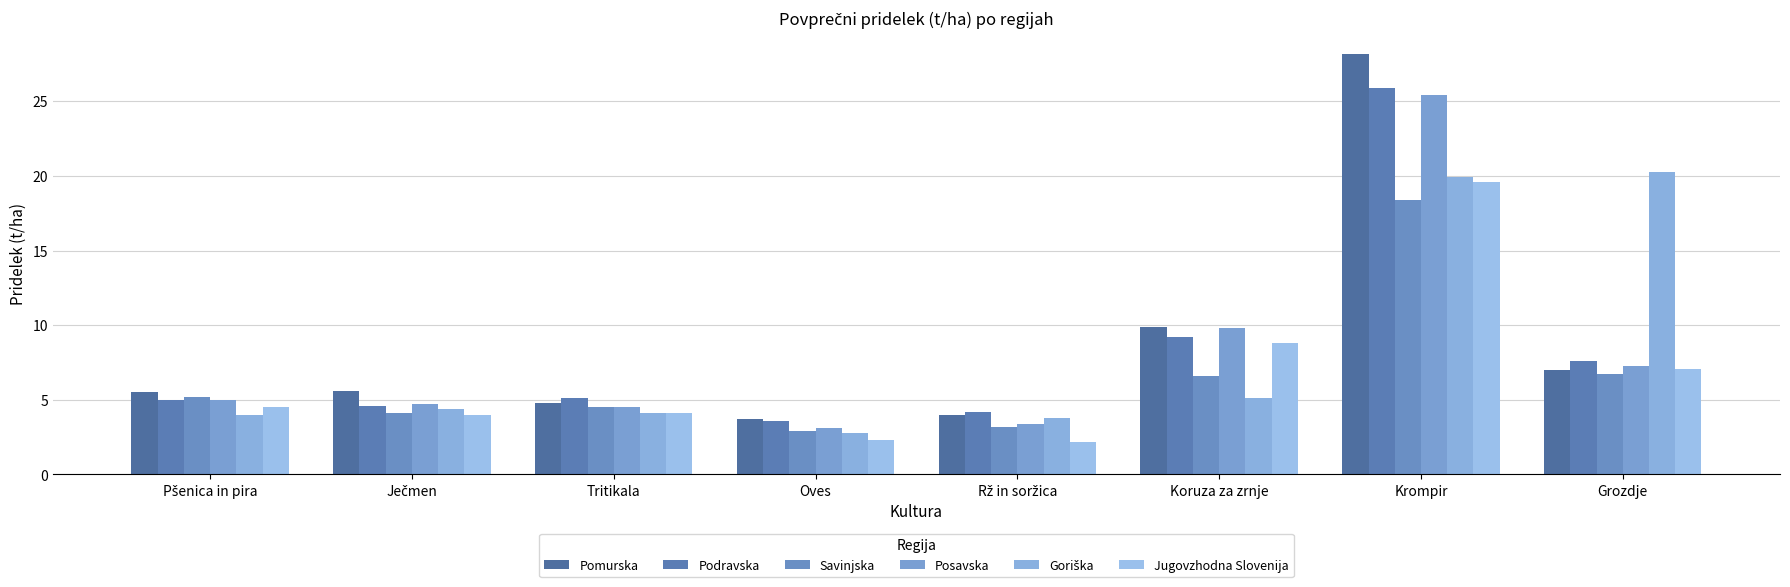

Is it true that Goriška equals 6.0 at Ječmen?

False